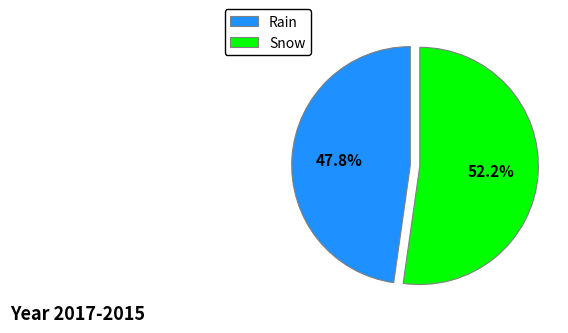

To the nearest percent, what is the difference between the largest and smallest slice percentages?

4%